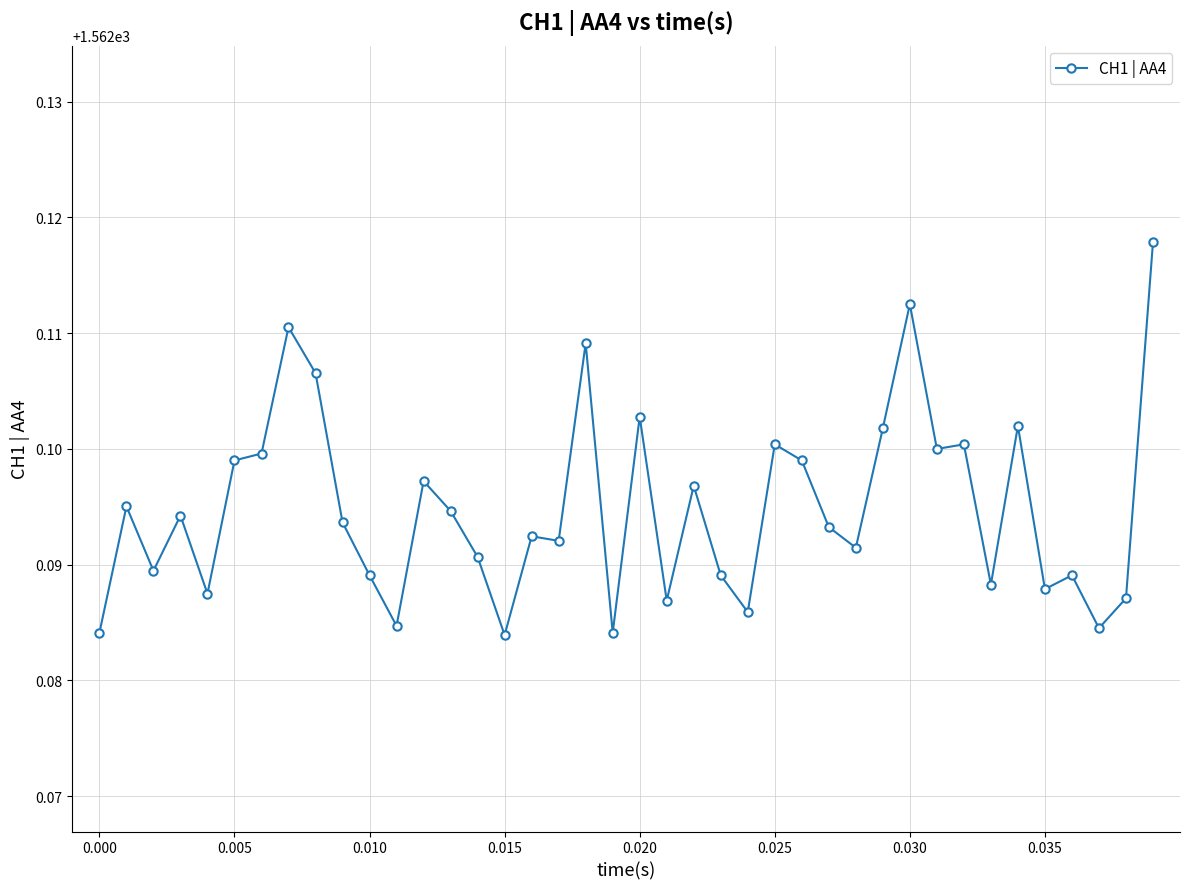

True or false: the data has more than 2 interior local peaks.

True